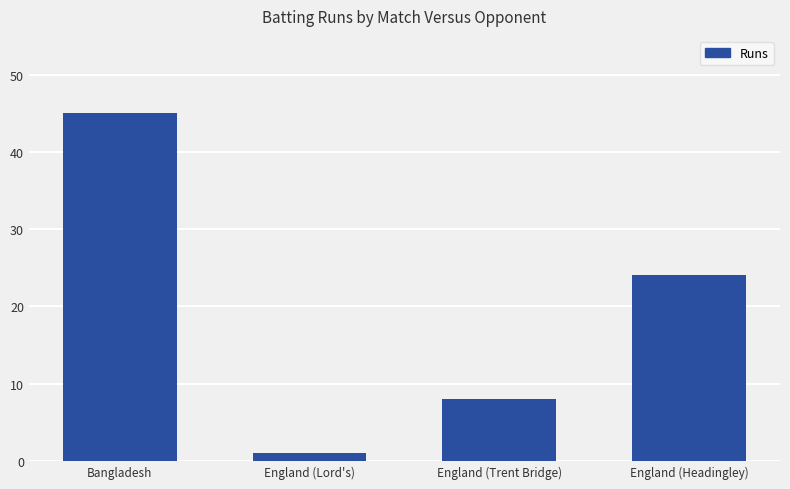

Rank the categories by value from highest to lowest.

Bangladesh, England (Headingley), England (Trent Bridge), England (Lord's)